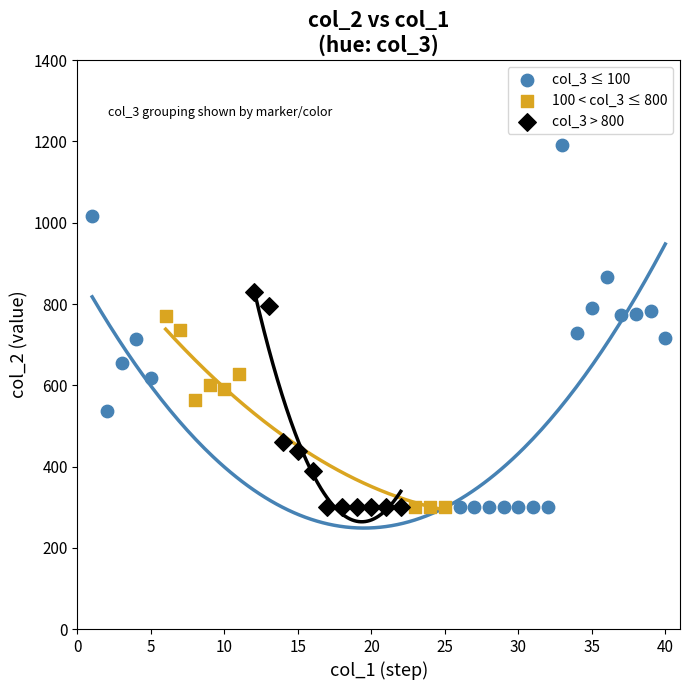

Which series has the widest spread of Y values?

col_3 ≤ 100